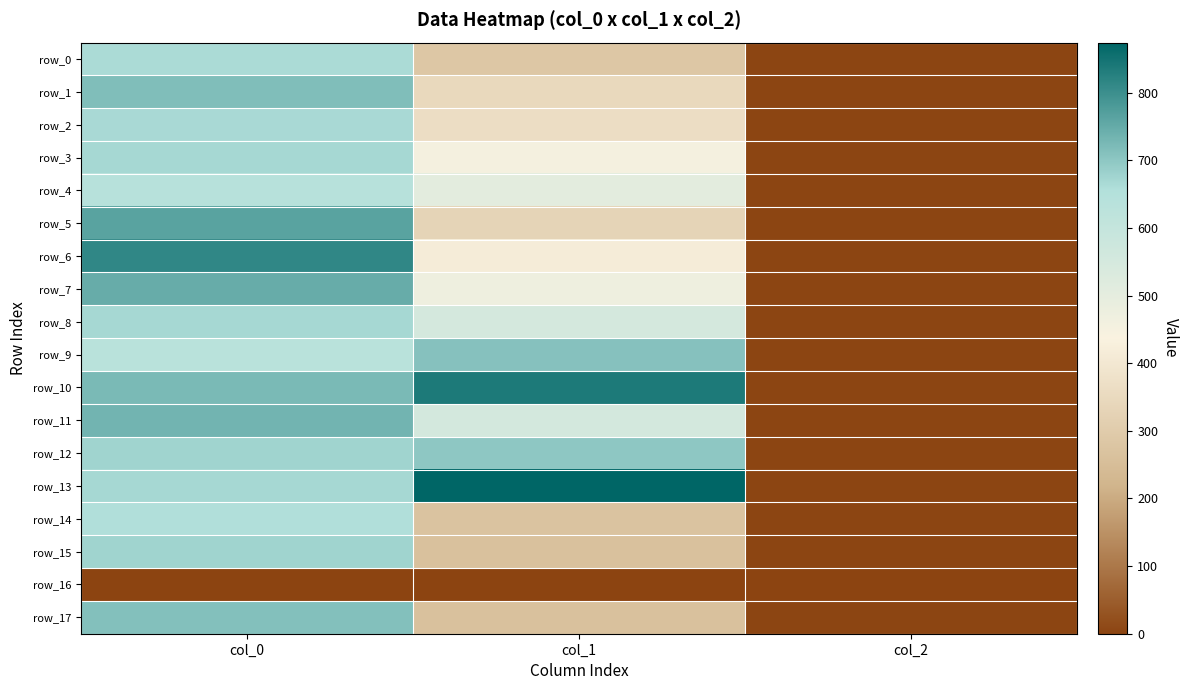

Reading right to left, extract all data points from this chart.

row_0: 2.0	283.5	663.3
row_1: 2.0	347.6	716.7
row_2: 2.0	364.5	666.7
row_3: 2.0	455.6	670.0
row_4: 2.0	506.2	640.0
row_5: 2.0	330.8	763.3
row_6: 2.0	415.1	813.3
row_7: 2.0	472.5	746.7
row_8: 2.0	550.1	670.0
row_9: 2.0	708.8	633.3
row_10: 2.0	837.0	723.3
row_11: 2.0	553.5	733.3
row_12: 2.0	698.6	676.7
row_13: 2.0	874.1	670.0
row_14: 2.0	270.0	656.7
row_15: 2.0	263.2	676.7
row_16: 0.0	0.0	0.0
row_17: 2.0	263.2	713.3